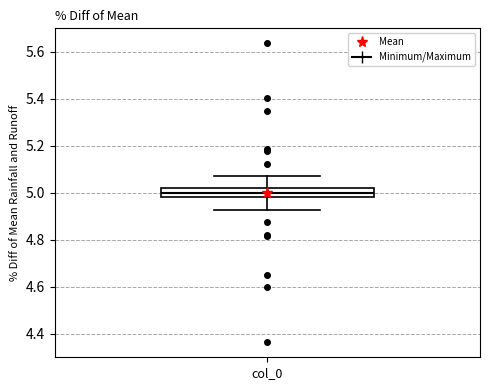

Read this box plot against the y-axis: the position of the median line, the range covered by the box, and the ends of both whiskers. The values are not printed on the chart, so give them approximately, as read against the axis.

median 5.00, box 4.98 to 5.02, whiskers 4.92 to 5.08